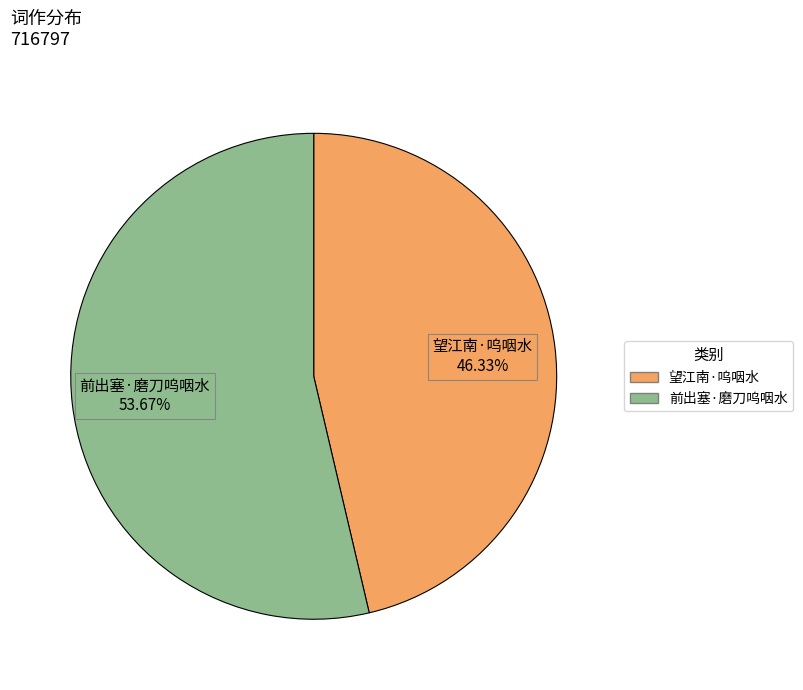

Is it true that 望江南·呜咽水 is 46% of the pie?

True